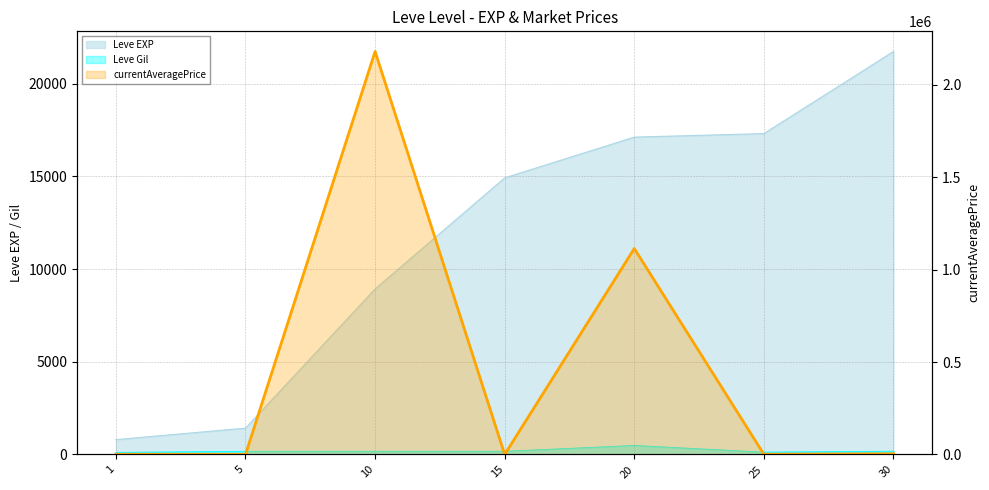

Which series has the largest total across all categories?

currentAveragePrice